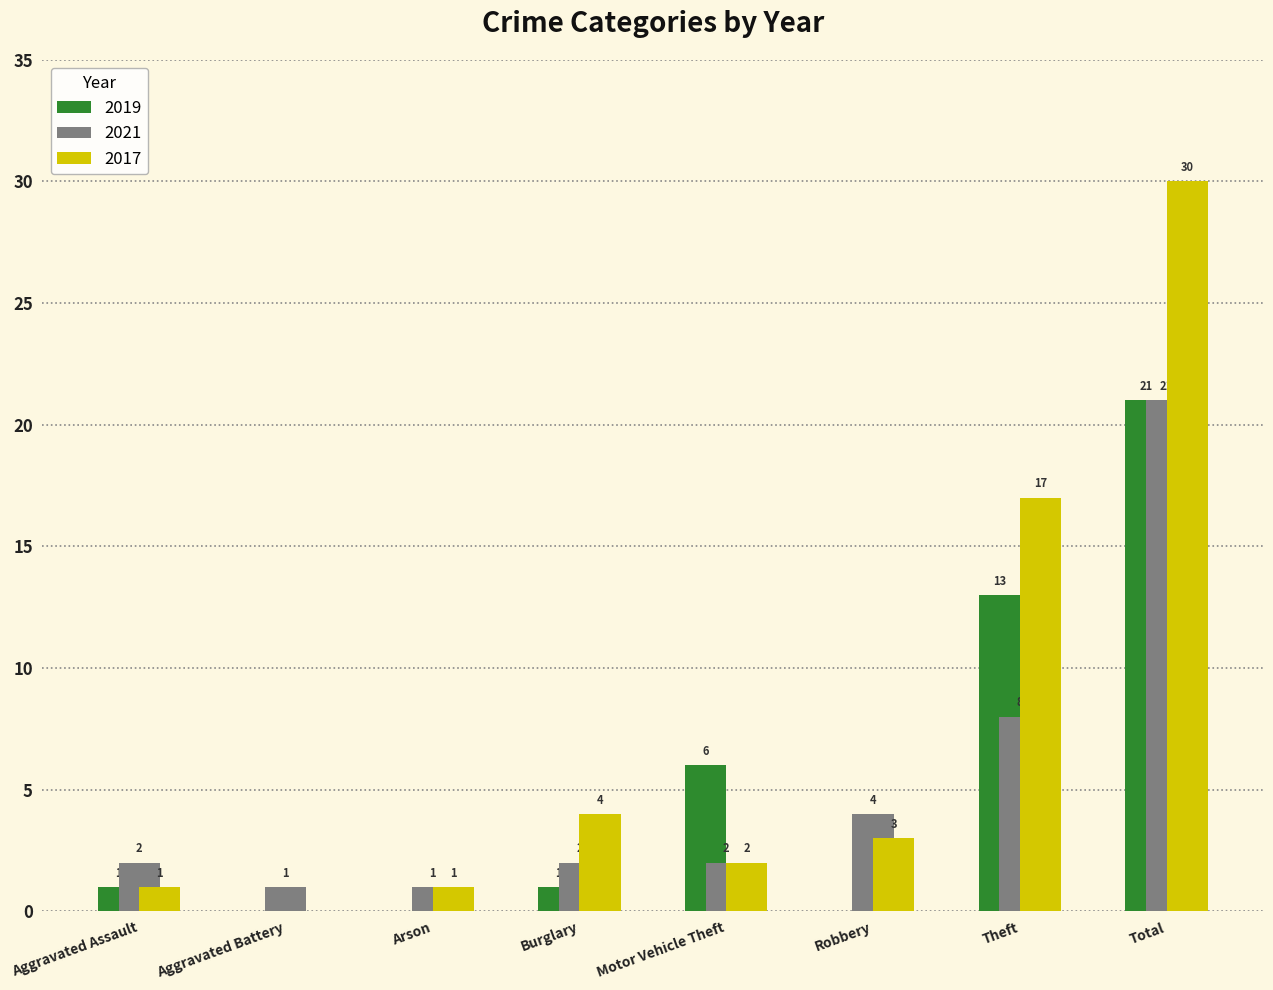

The value of 2017 at Total is 49. True or false?

False